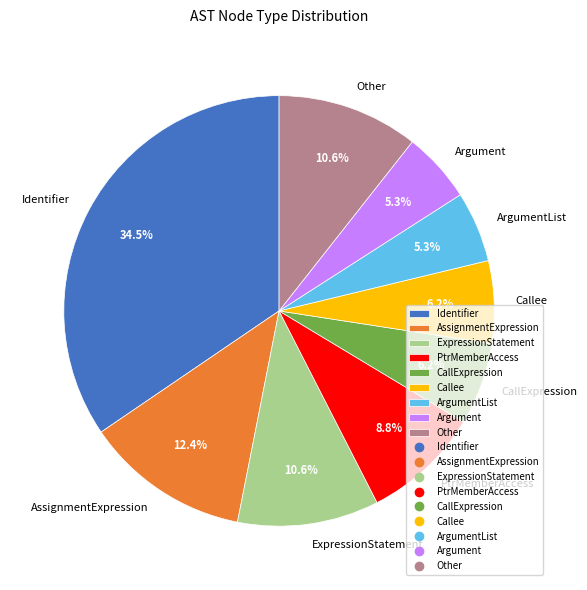

Which slice is the largest?

Identifier